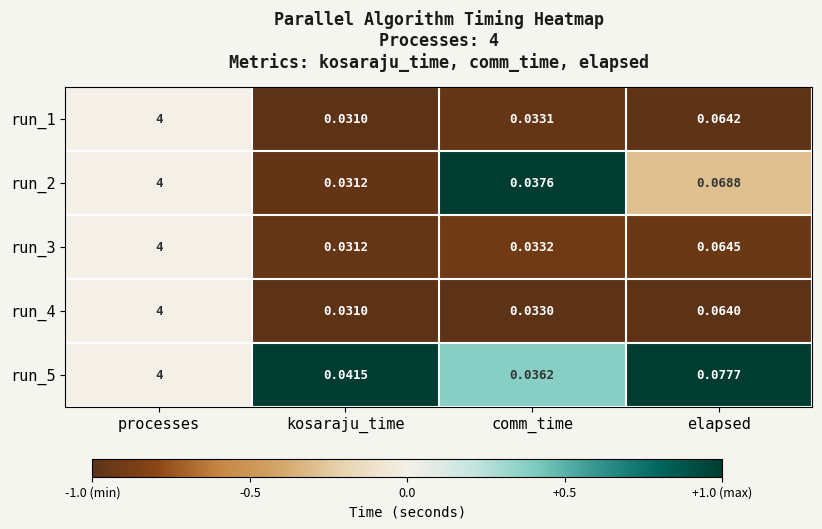

List the labels in order of run_1 value, smallest first.

kosaraju_time, comm_time, elapsed, processes